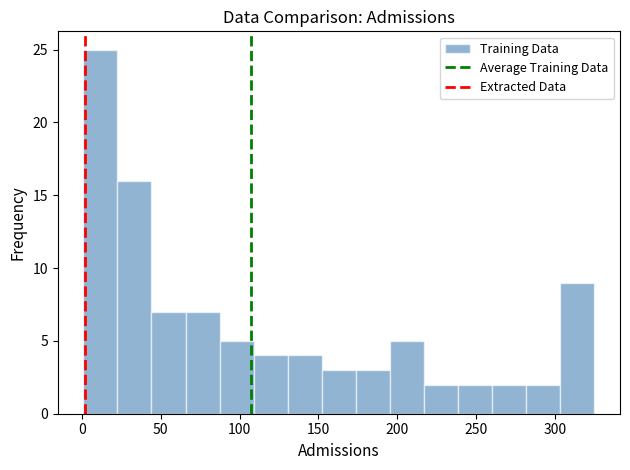

Over which range of the x-axis is the bar tallest?

0 to 25